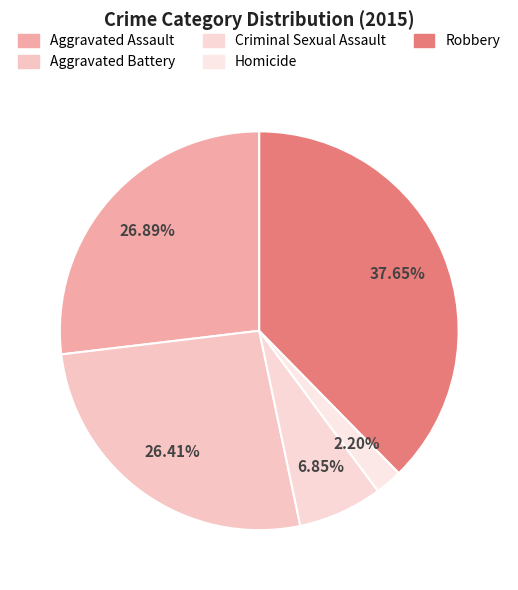

The Aggravated Battery slice represents 17% of the pie. True or false?

False